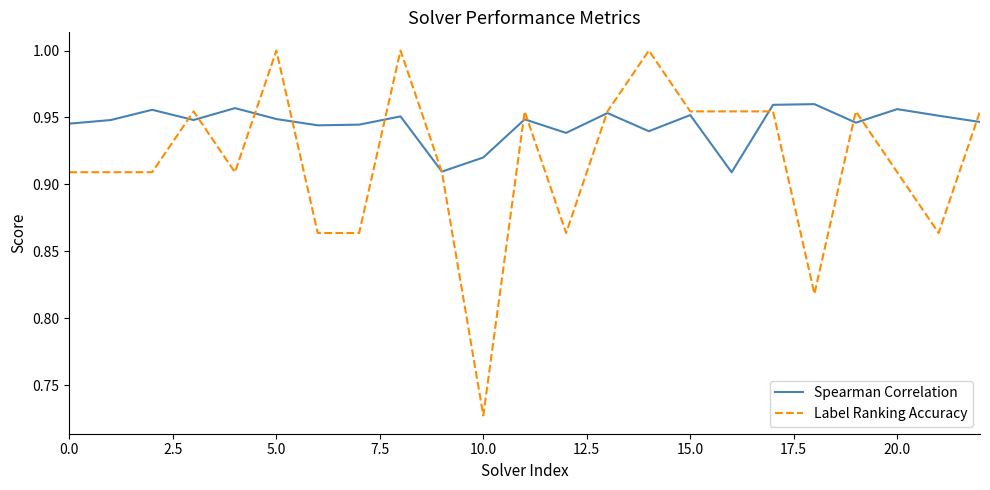

List the series in order of their overall mean, lowest first.

Label Ranking Accuracy, Spearman Correlation